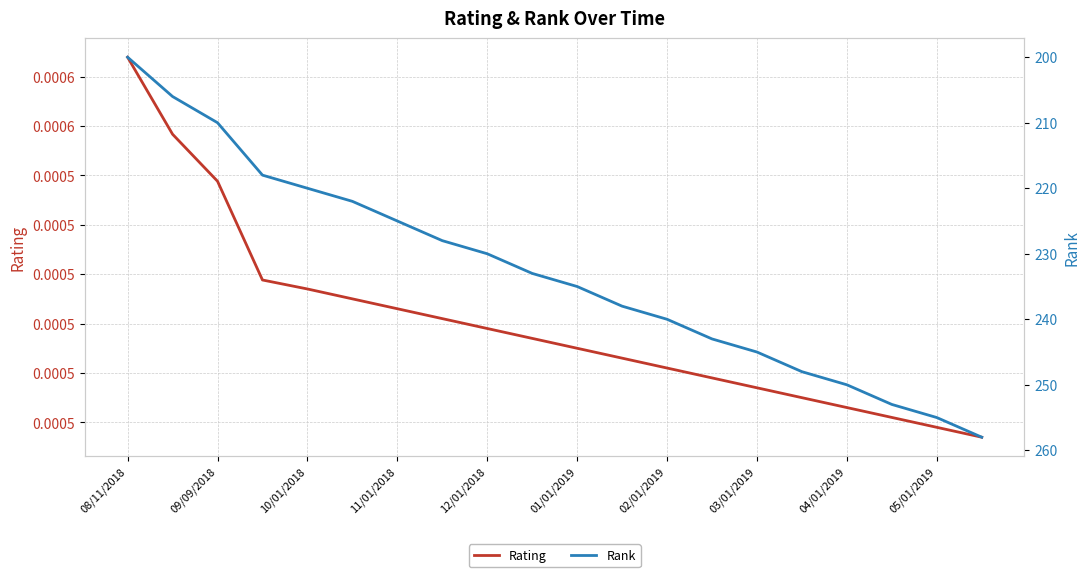

Does the chart have visible grid lines?

Yes